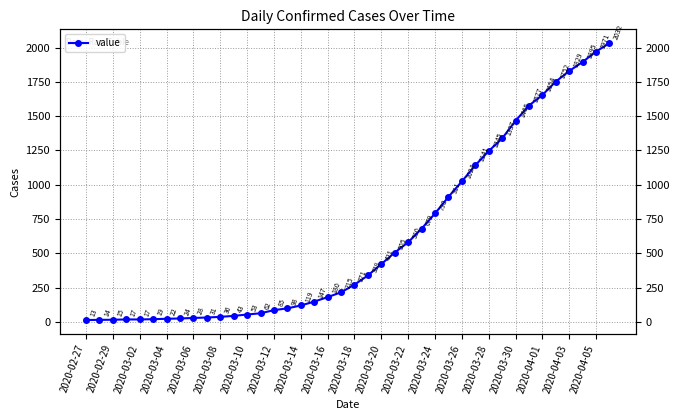

Reading left to right, what are all the values shown in this chart?

13	14	15	17	17	19	22	24	28	31	36	43	53	62	85	98	119	147	180	215	271	338	421	505	580	679	790	911	1024	1141	1245	1337	1466	1577	1654	1752	1829	1895	1971	2032